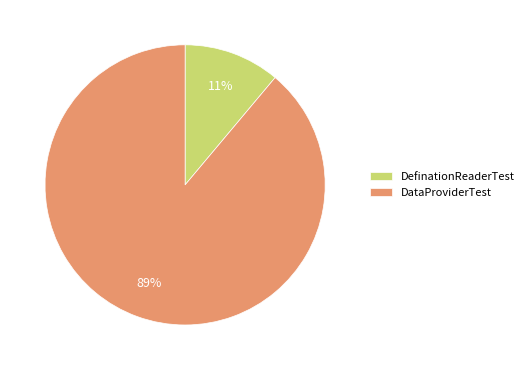

Rank the categories by value from highest to lowest.

DataProviderTest, DefinationReaderTest